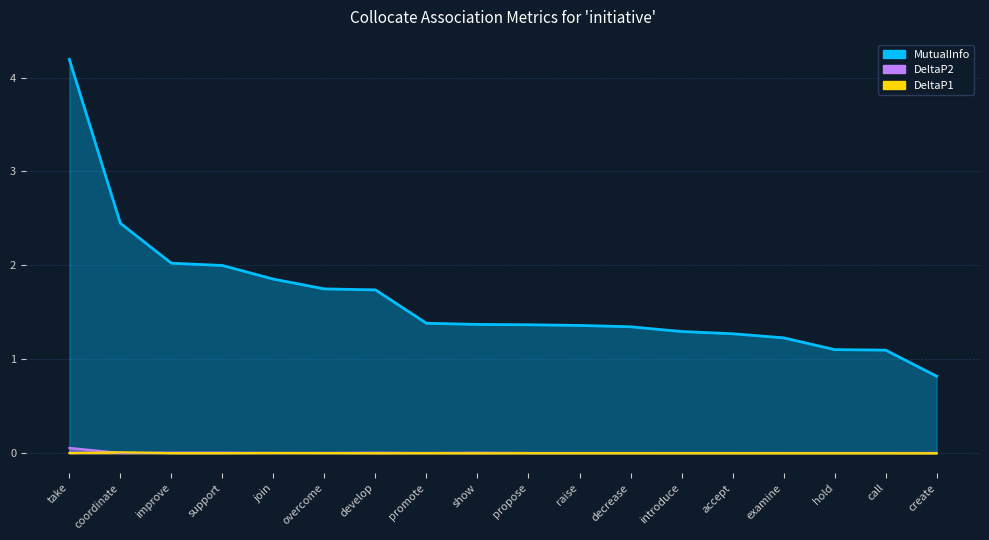

Rank the series at promote from lowest to highest value.

DeltaP1, DeltaP2, MutualInfo